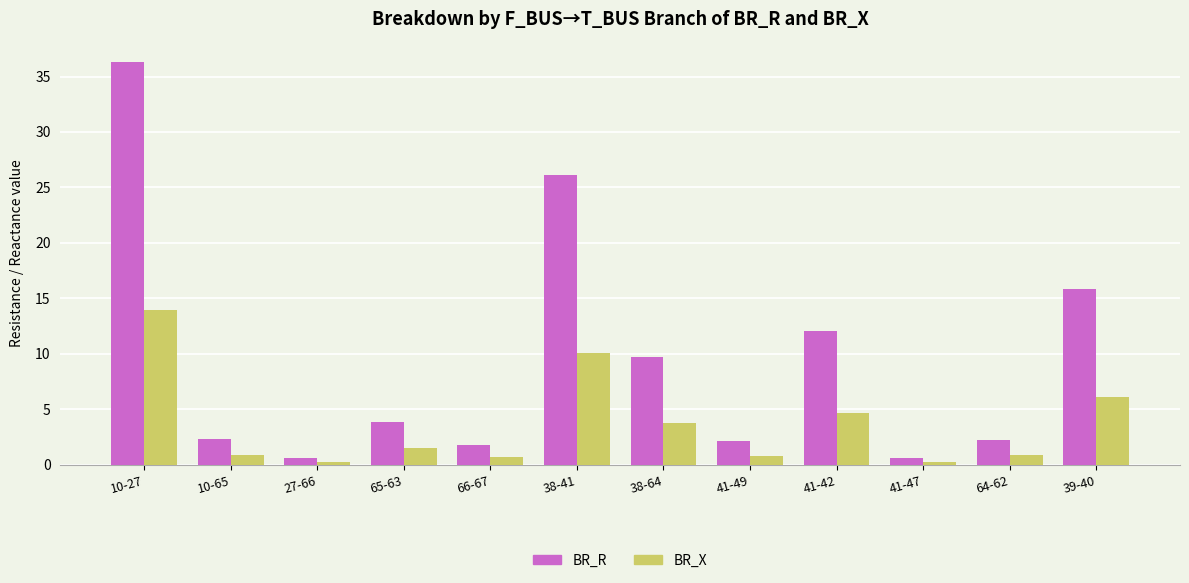

What is the average value of the BR_R series?

9.5